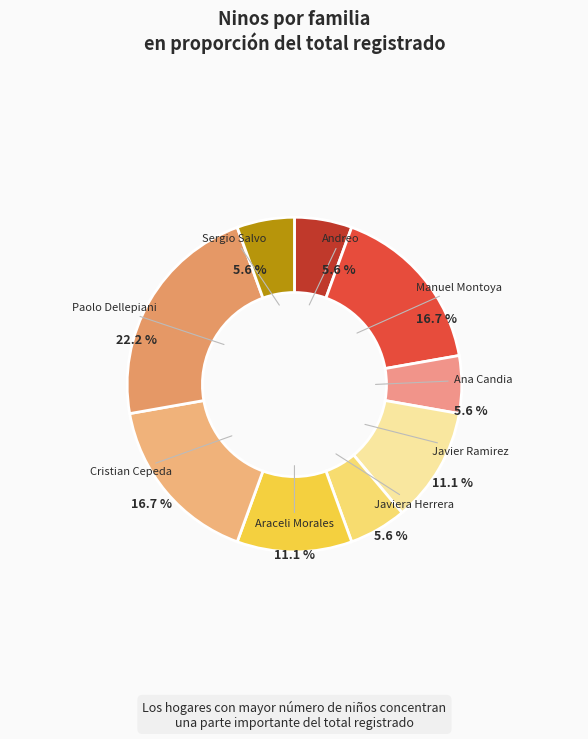

To the nearest percent, what portion does Manuel Montoya represent?

17%